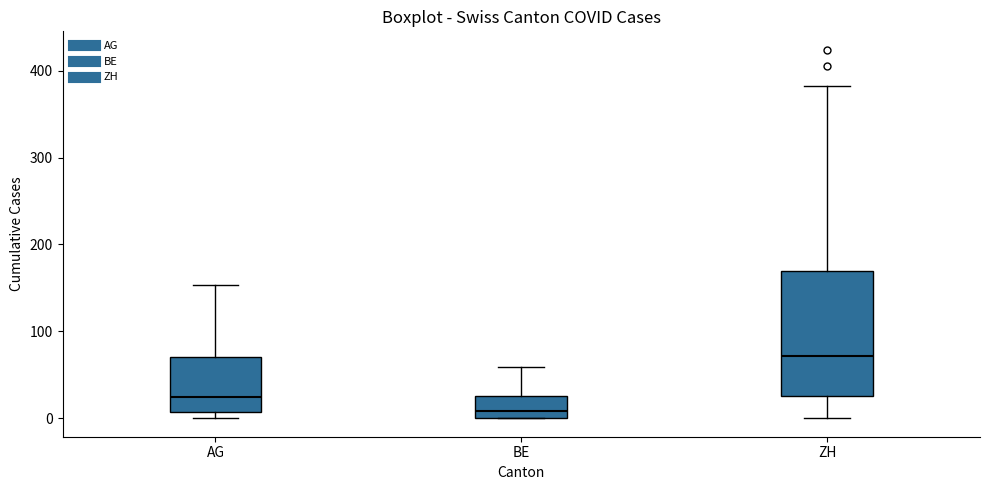

Which box has the highest median line?

ZH